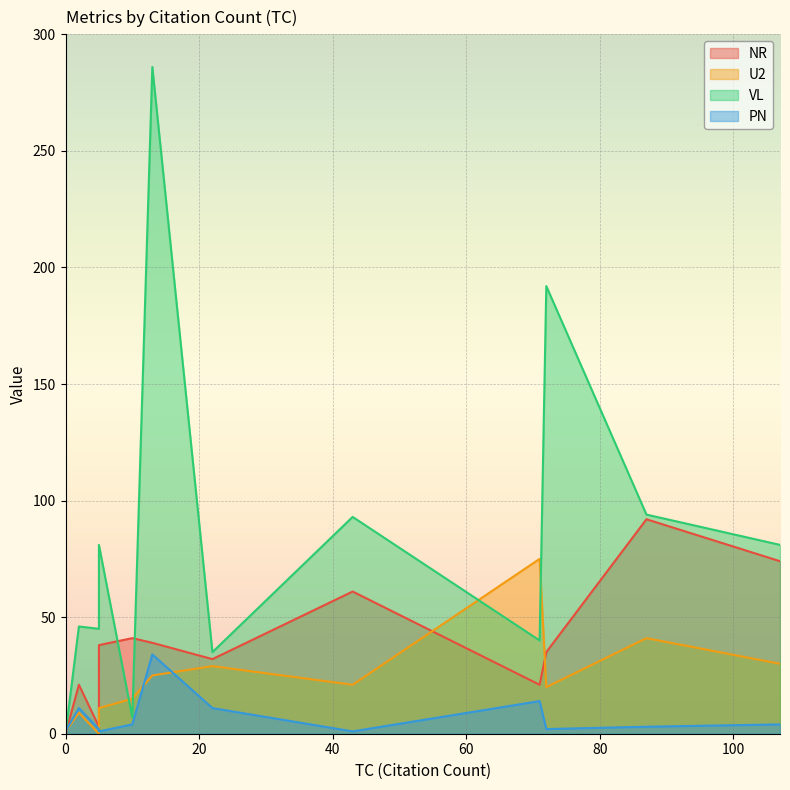

Rank the categories by PN value from highest to lowest.

13, 71, 2, 22, 107, 10, 87, 72, 5, 0, 43, 5